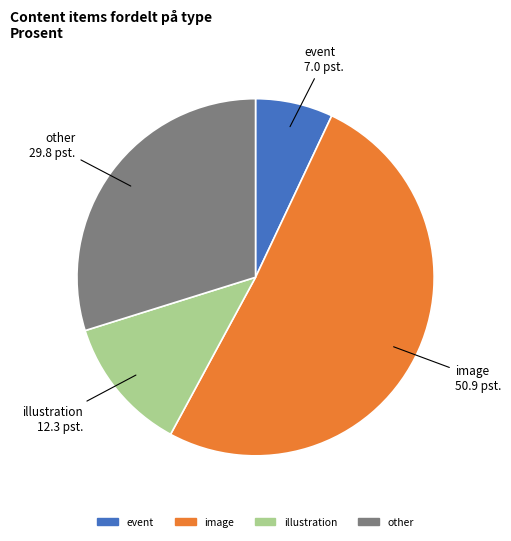

Count the number of slices in the pie.

4